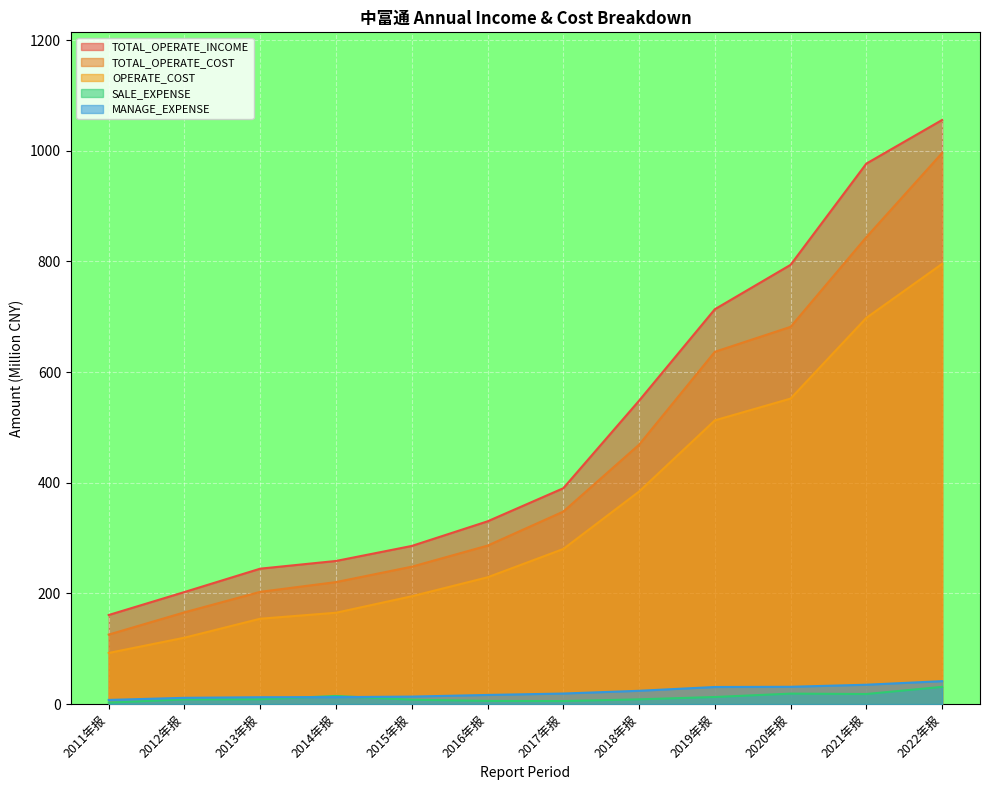

What is the value of the TOTAL_OPERATE_INCOME point at the 11th from the left?

976.9